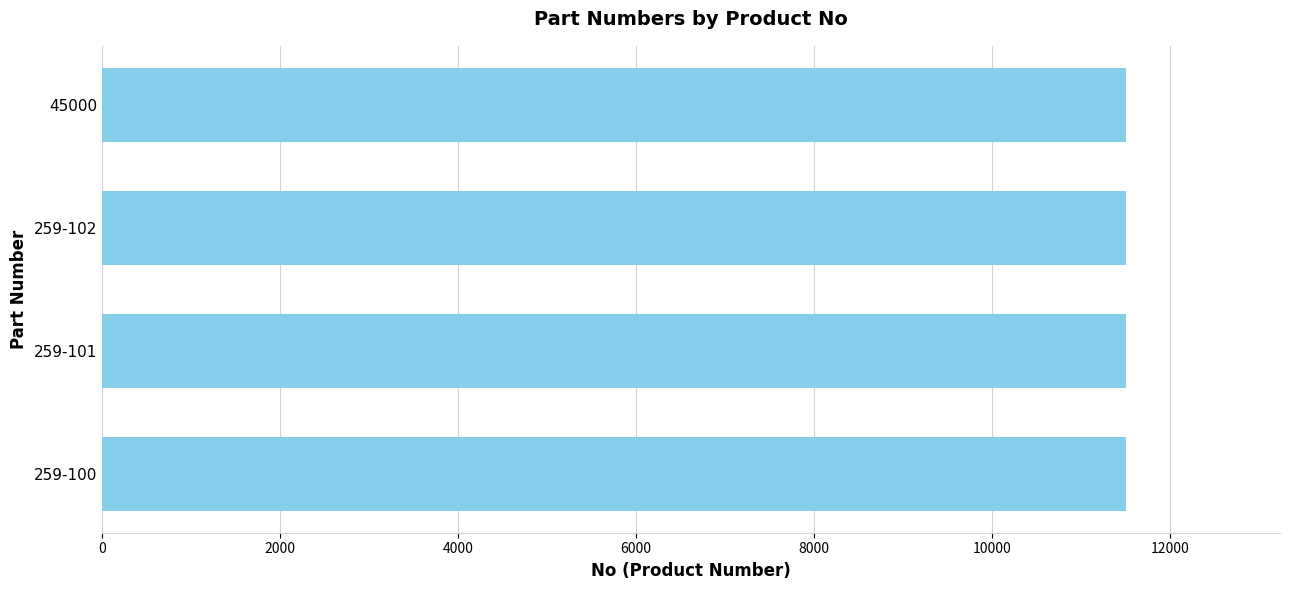

What is the difference between the maximum and second lowest values?

2